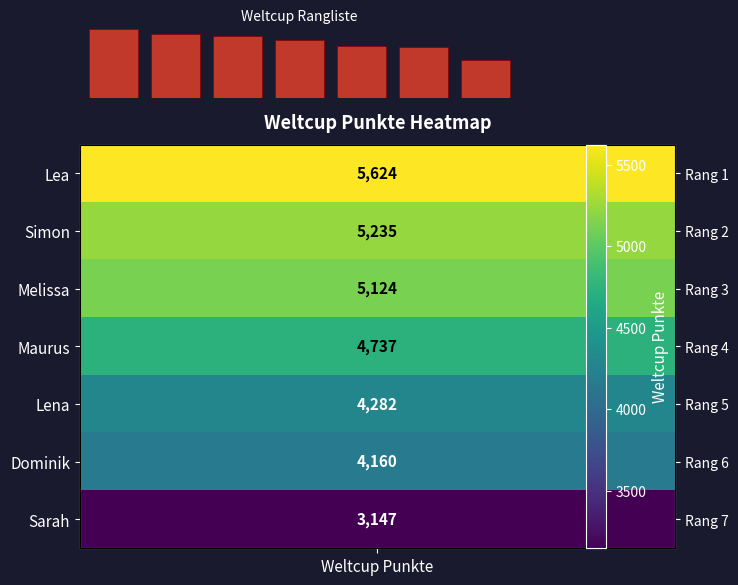

Where does the data first go above 4737?

Weltcup Punkte